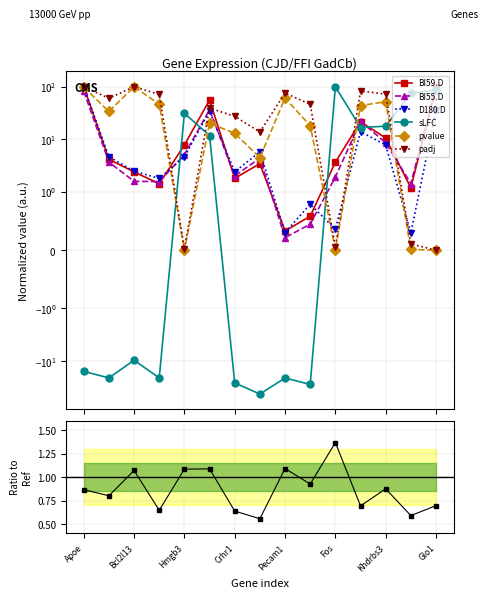

Where is the first local maximum for pvalue?

Bcl2l13